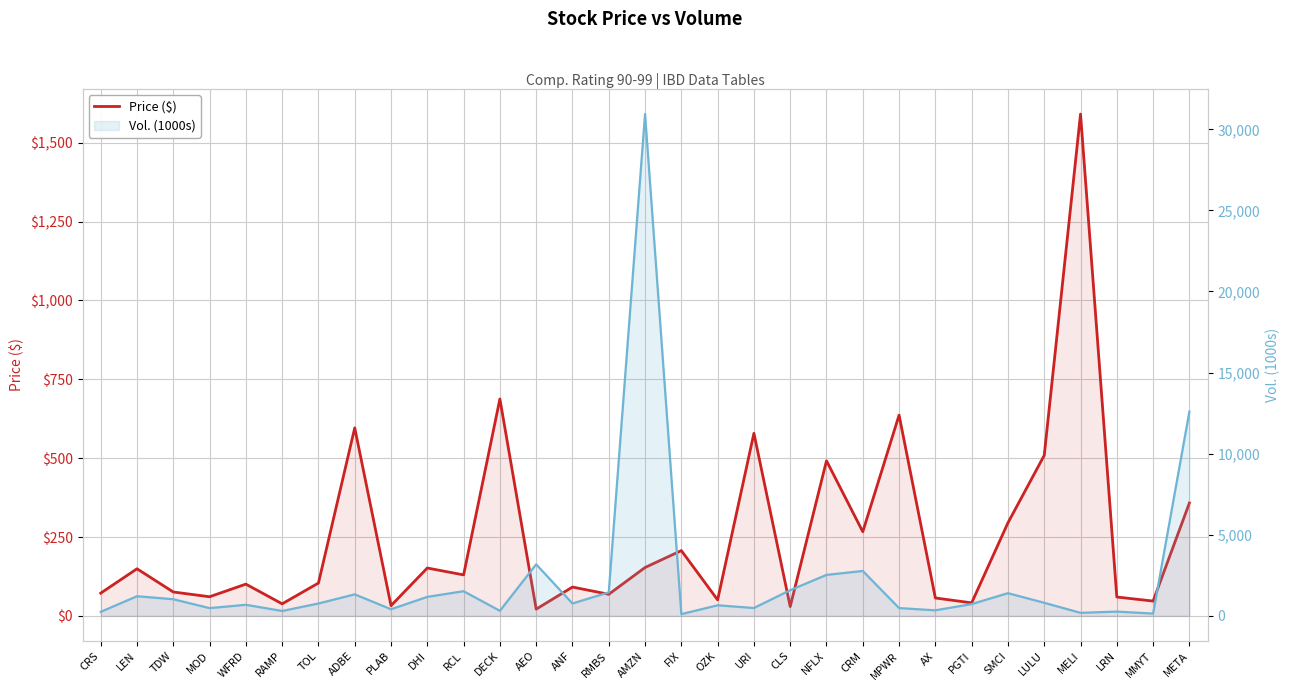

Which series changed the most between RAMP and ADBE?

Vol. (1000s)